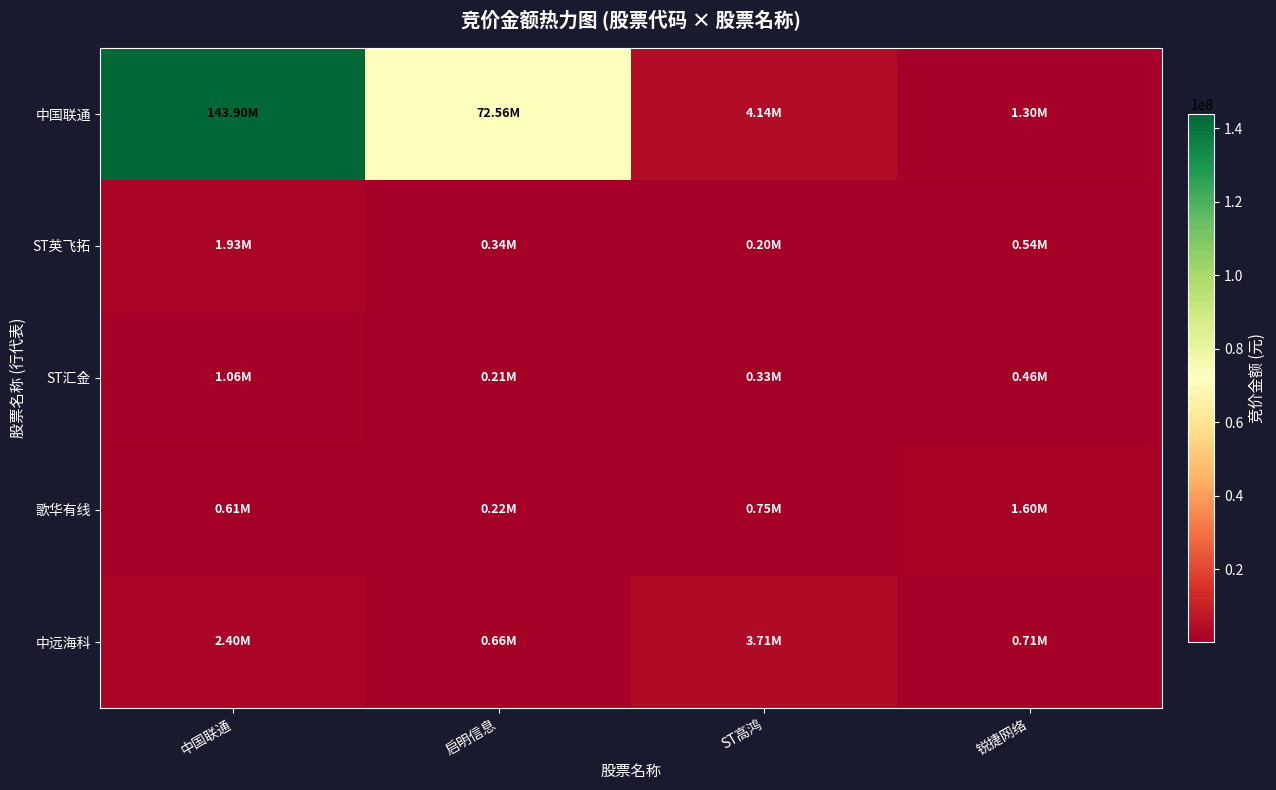

What is the maximum value shown in the chart?

143897488